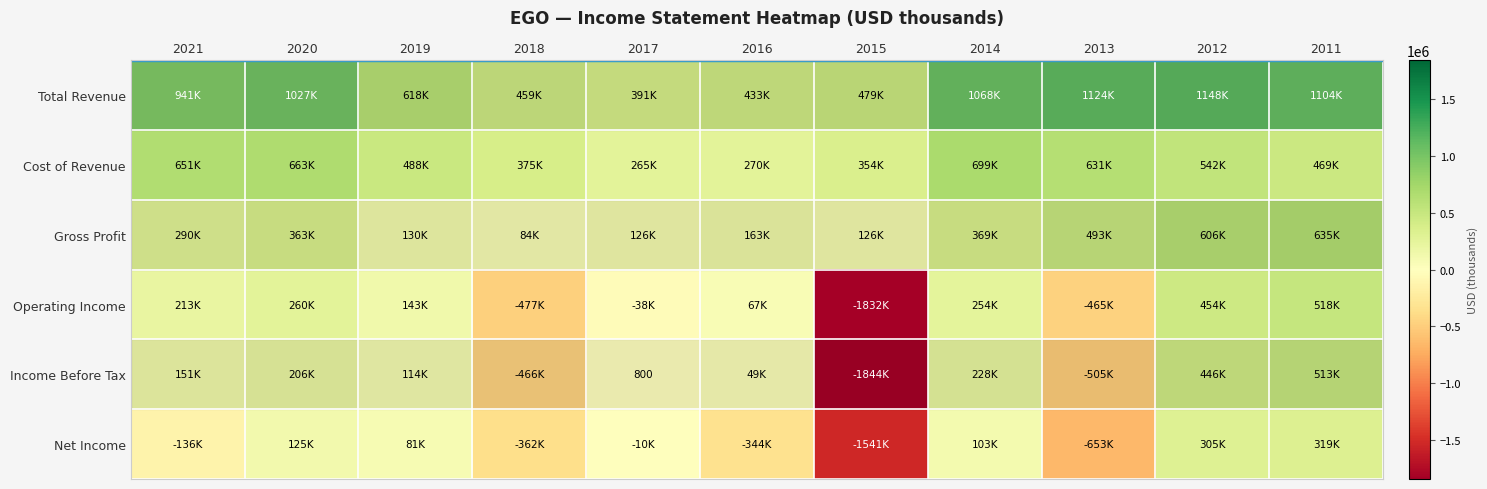

What is the difference between the Cost of Revenue values at 2019 and 2021?

162700